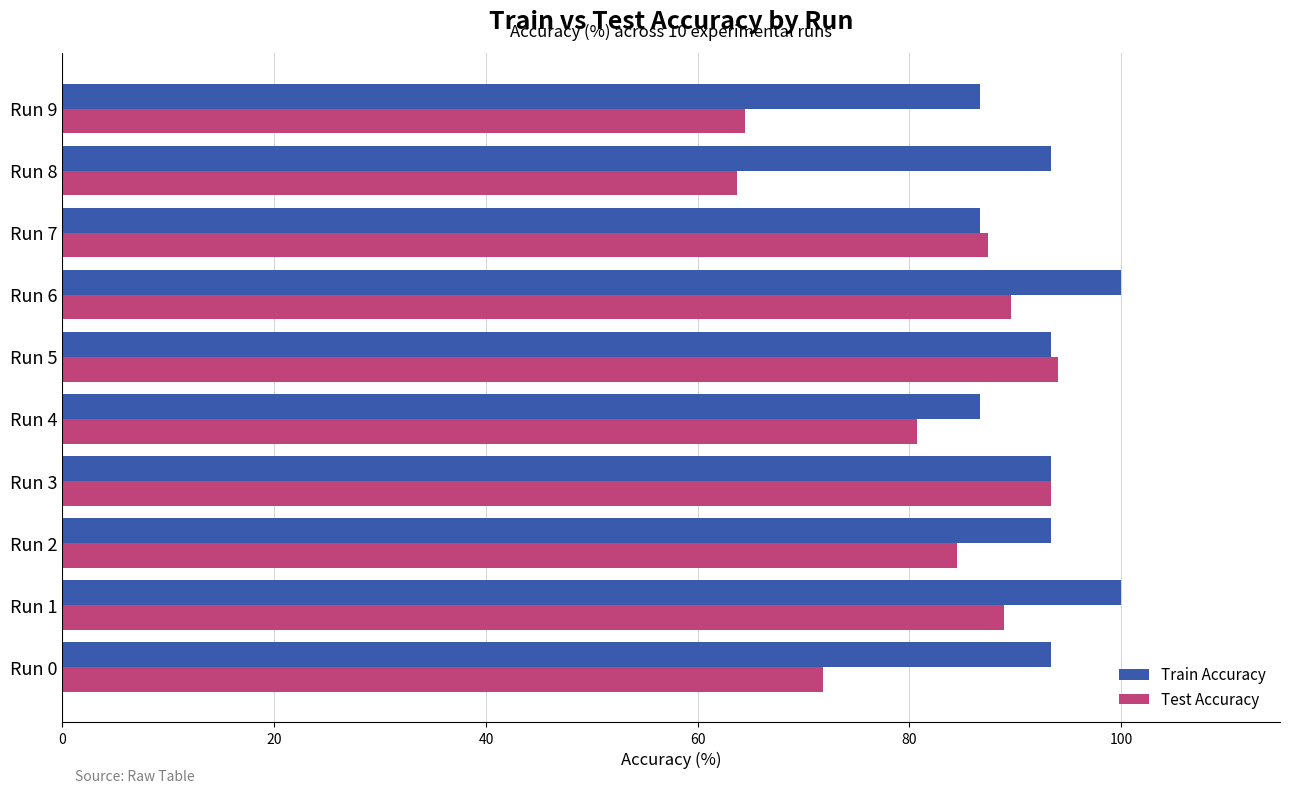

The value of Test Accuracy at Run 0 is 71.9. True or false?

True